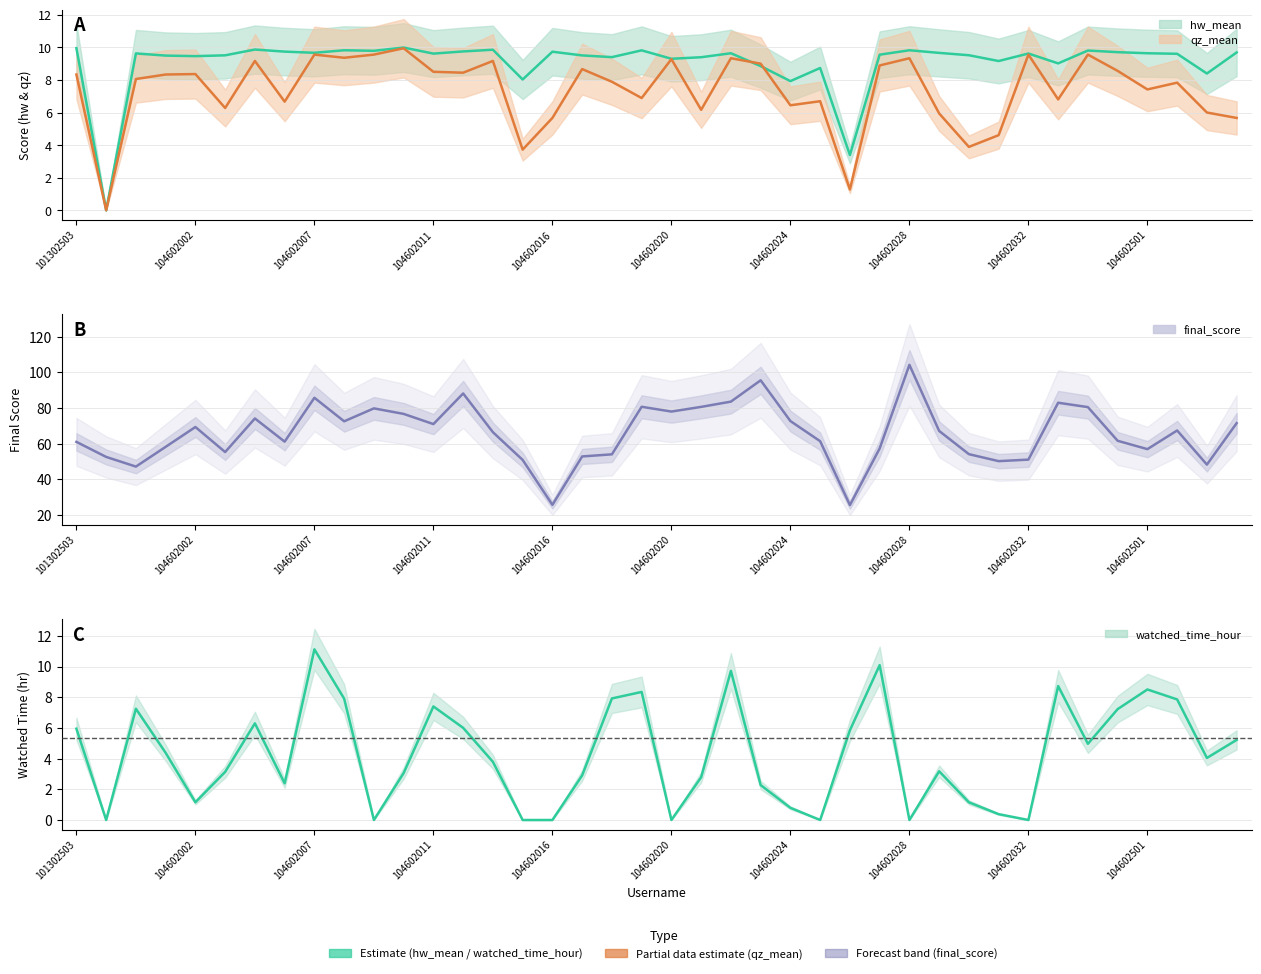

How many data points in qz_mean are above 8?

21